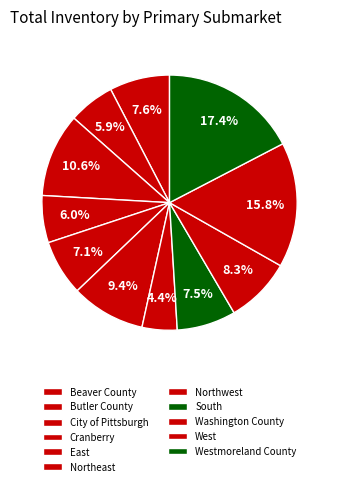

Which category has the smallest portion of the pie?

Northwest